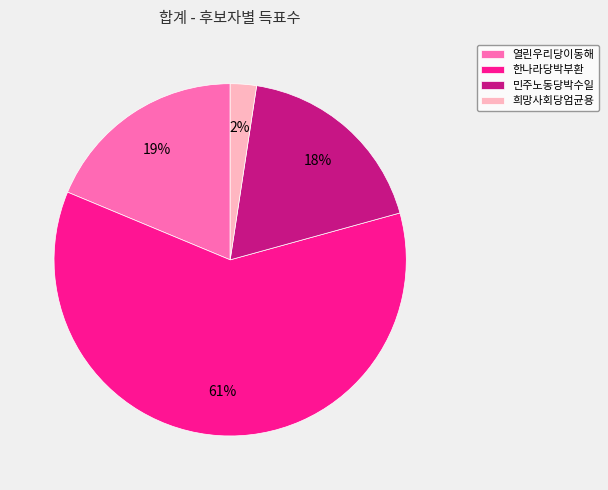

Between 희망사회당엄균용 and 한나라당박부환, which is larger?

한나라당박부환